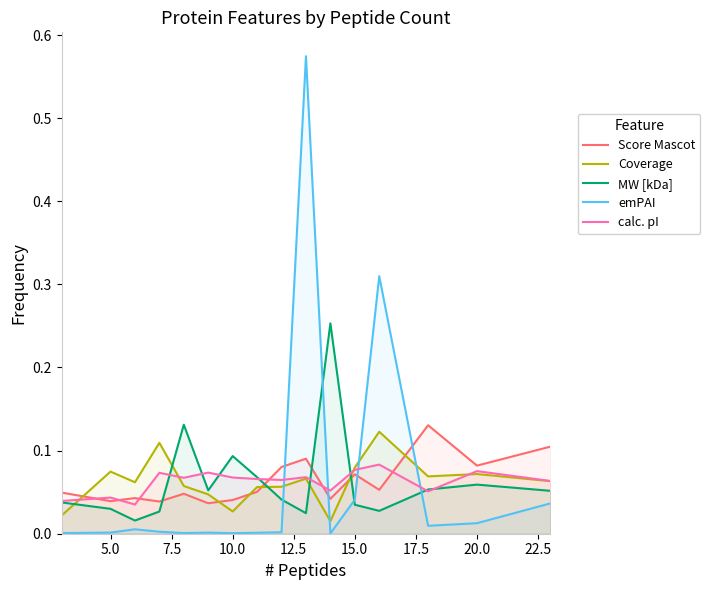

What is the highest value of the MW [kDa] series?

0.3